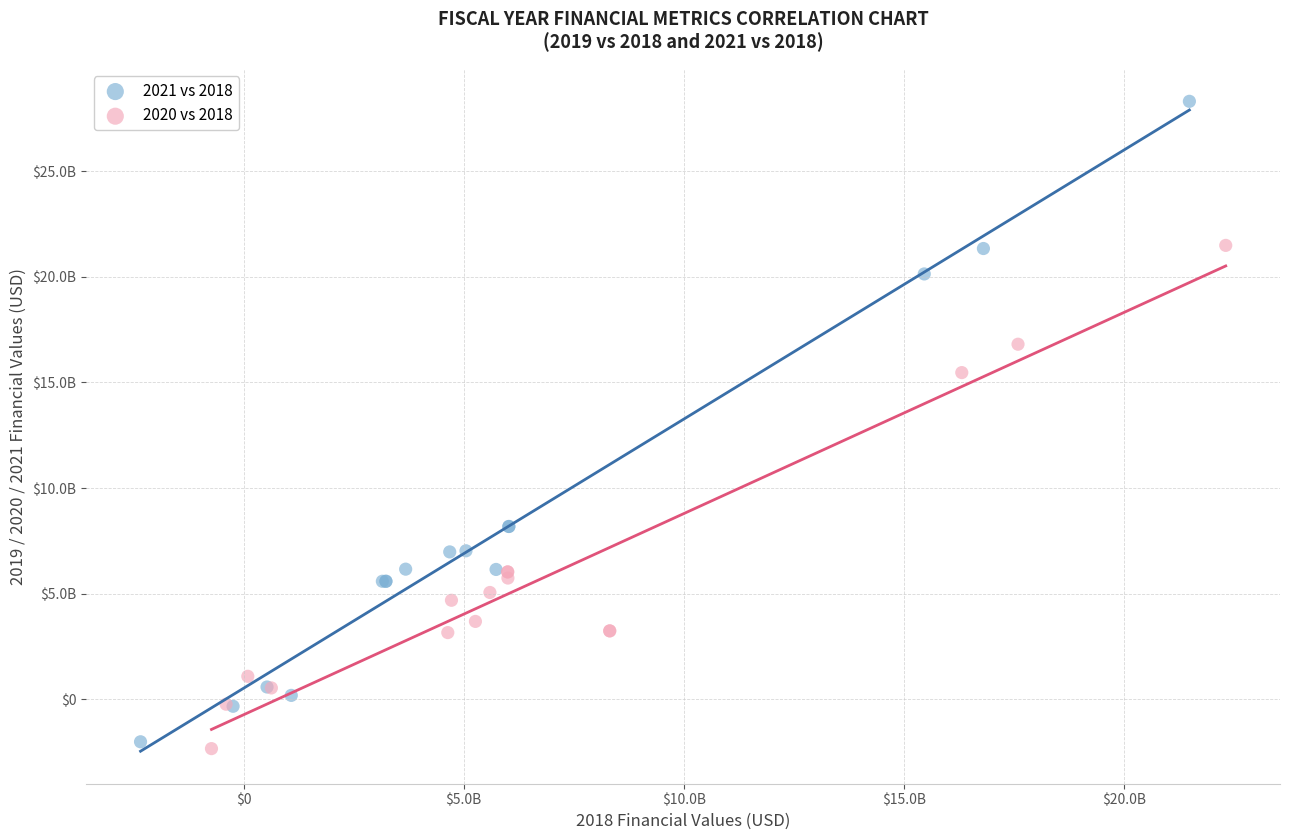

Which series contains the lowest Y value?

2020 vs 2018